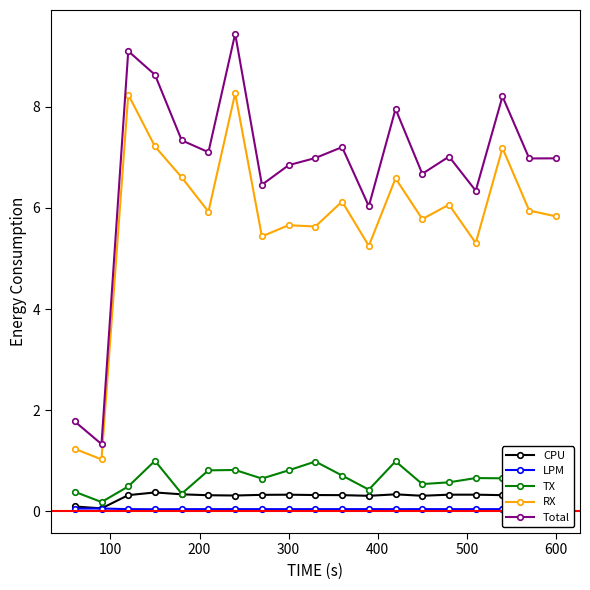

Which series has the largest range (max minus min)?

Total